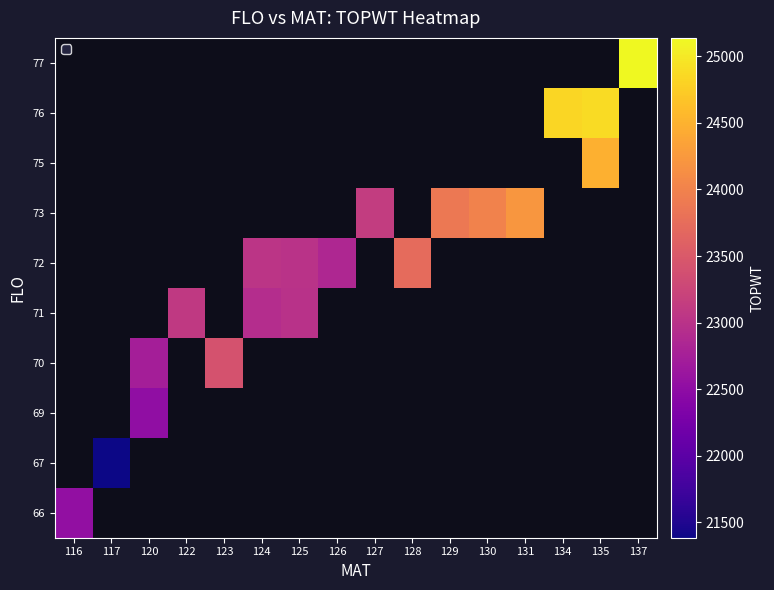

At which category does the chart reach its minimum across all series?

117